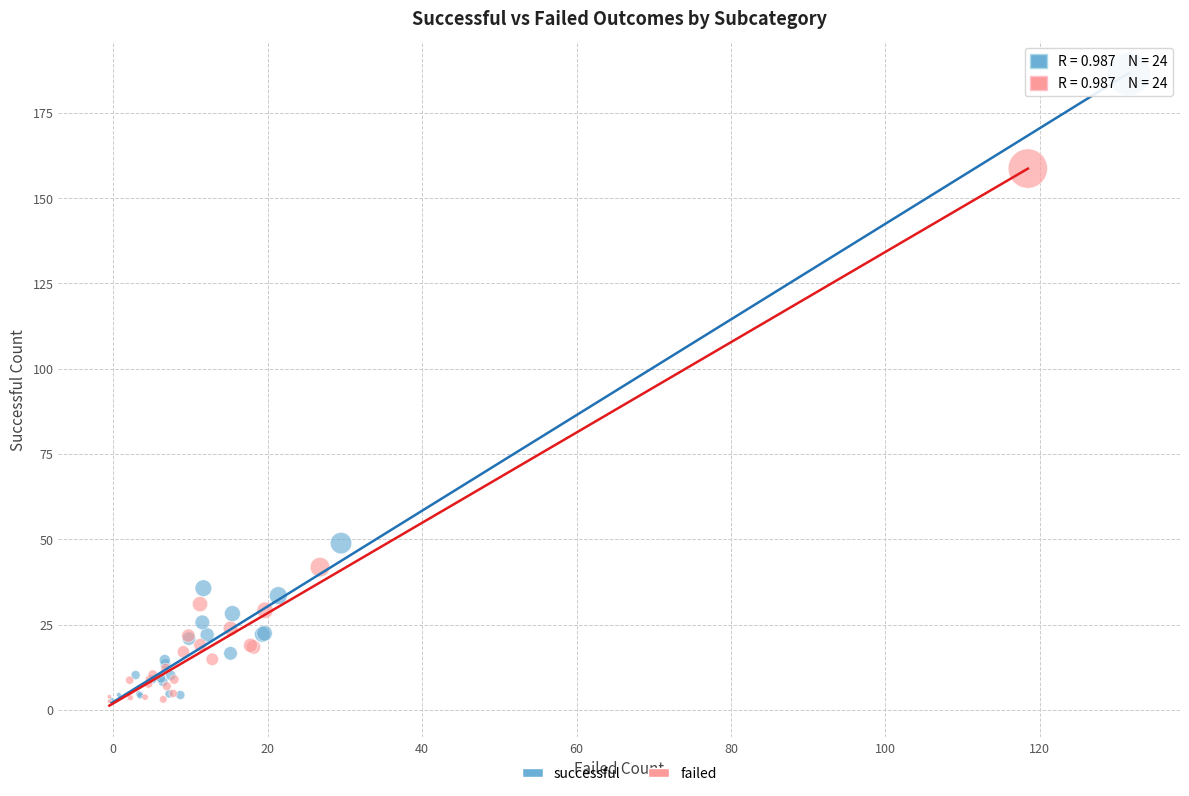

Which series has the largest Y range (max minus min)?

successful